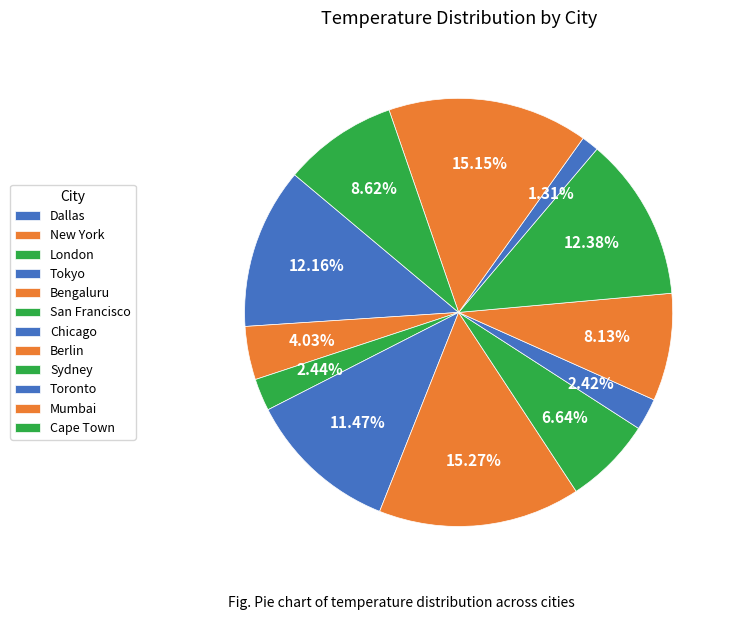

To the nearest percent, what is the difference between the largest and smallest slice percentages?

14%